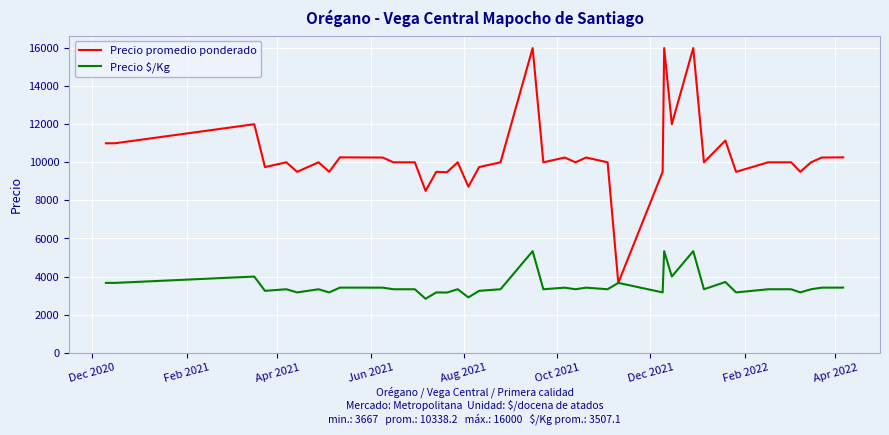

Which series has the widest spread of values?

Precio promedio ponderado